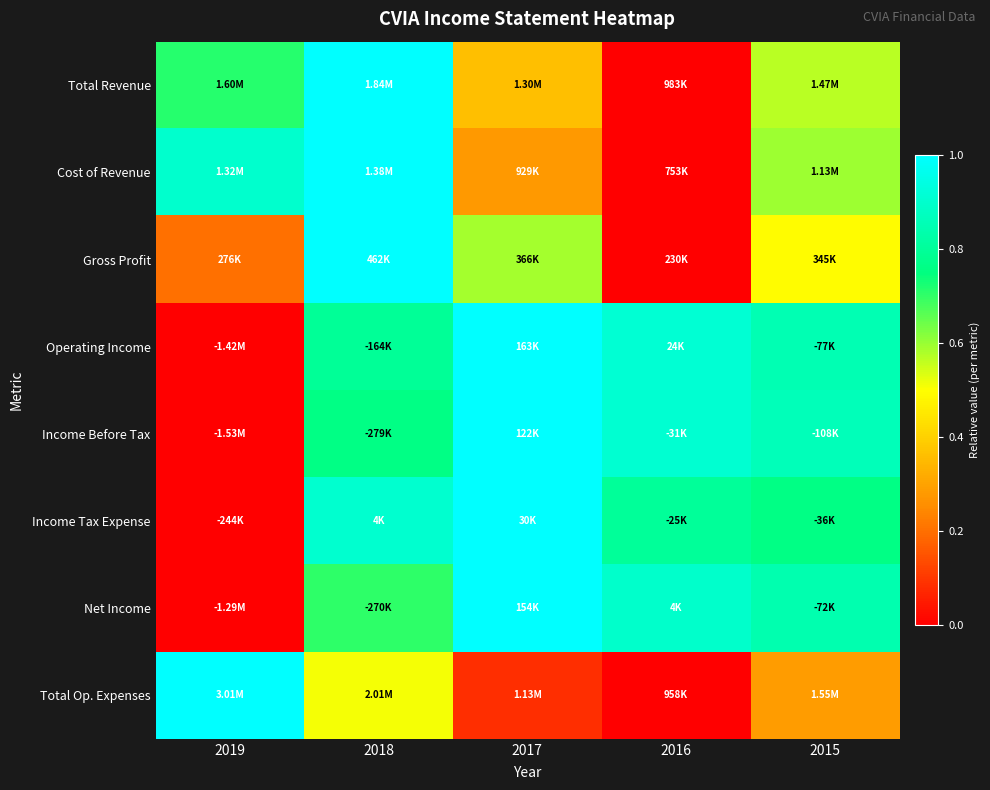

What is the spread (max minus min) of values at 2015?

0.6